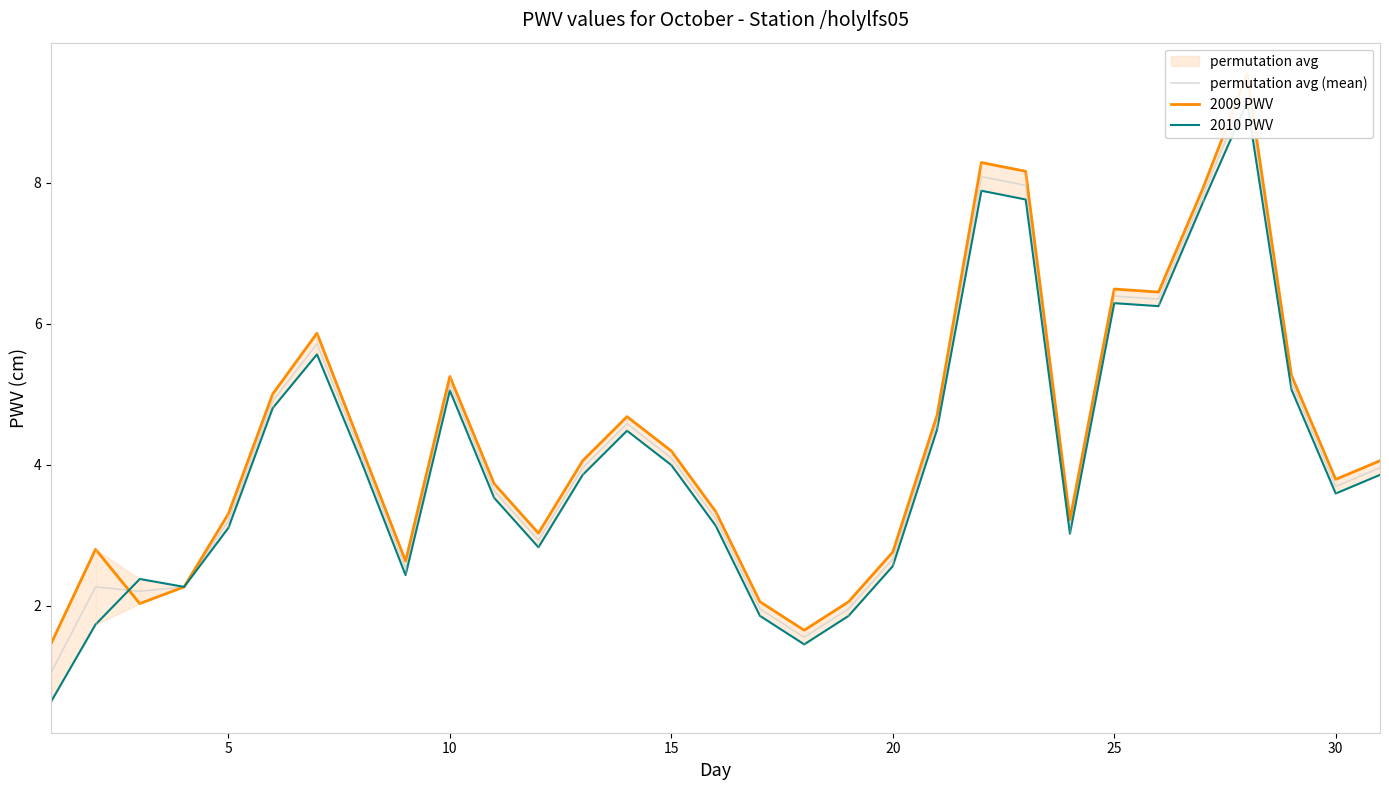

What is the total value across all series at 20?

8.0